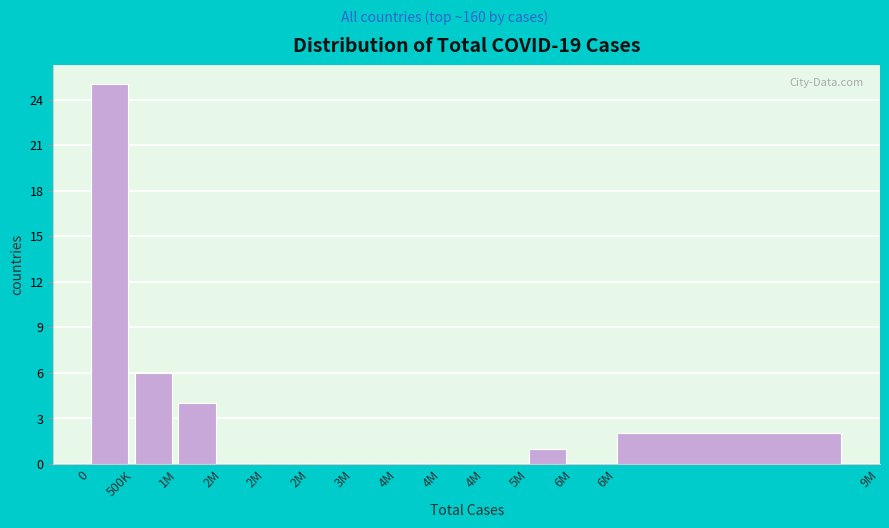

How many categories are shown in the chart?

13